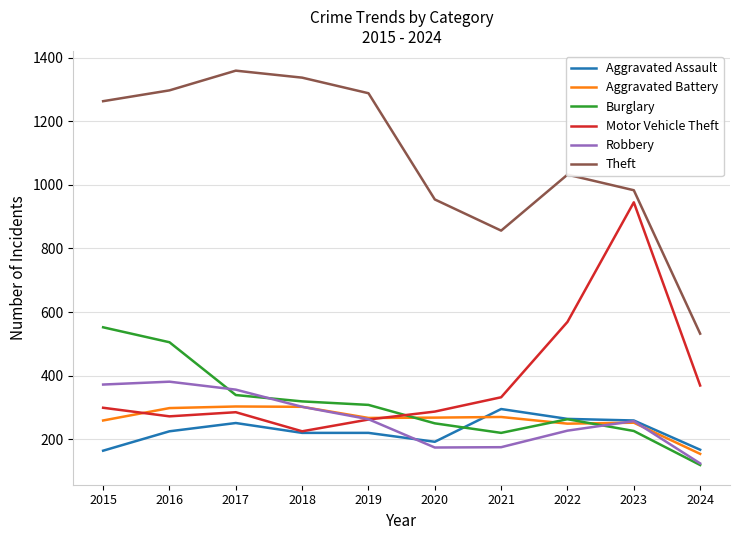

Read the Theft value at 2020.

954